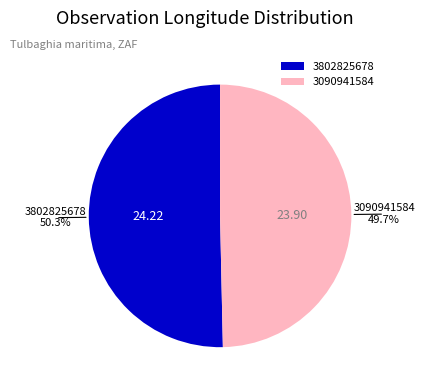

What is the largest slice in the pie chart?

3802825678